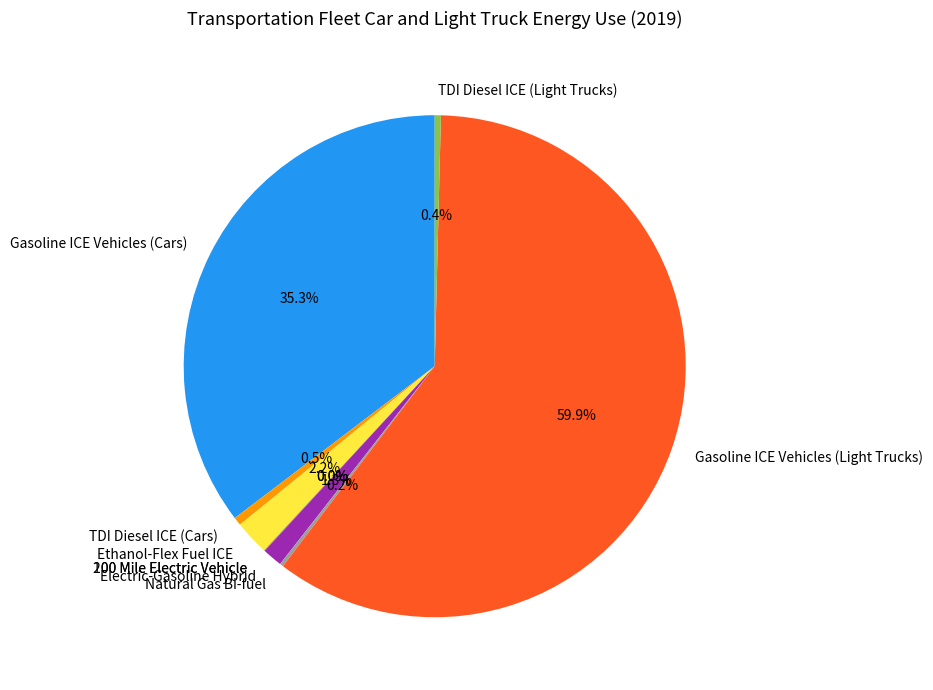

Combined, do TDI Diesel ICE (Cars) and Gasoline ICE Vehicles (Cars) account for over 50%?

No